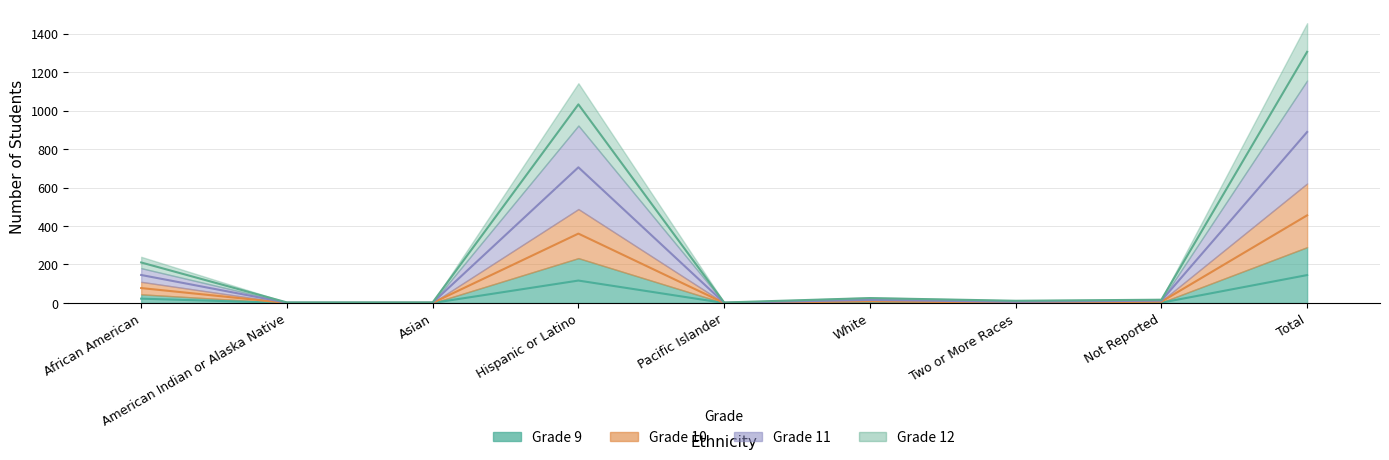

At African American, list the series in order from largest to smallest.

Grade 11, Grade 12, Grade 10, Grade 9